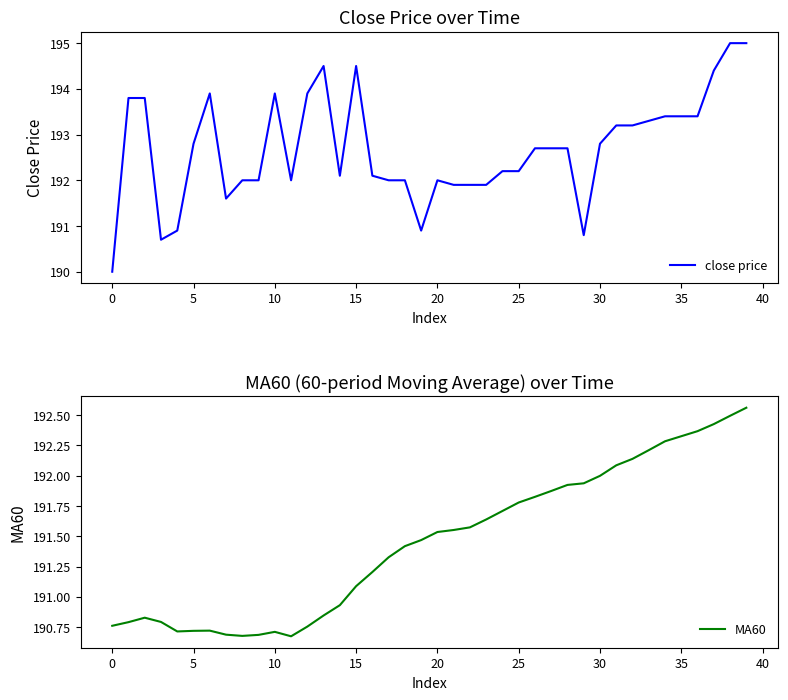

True or false: MA60 and close price intersect in this chart.

True